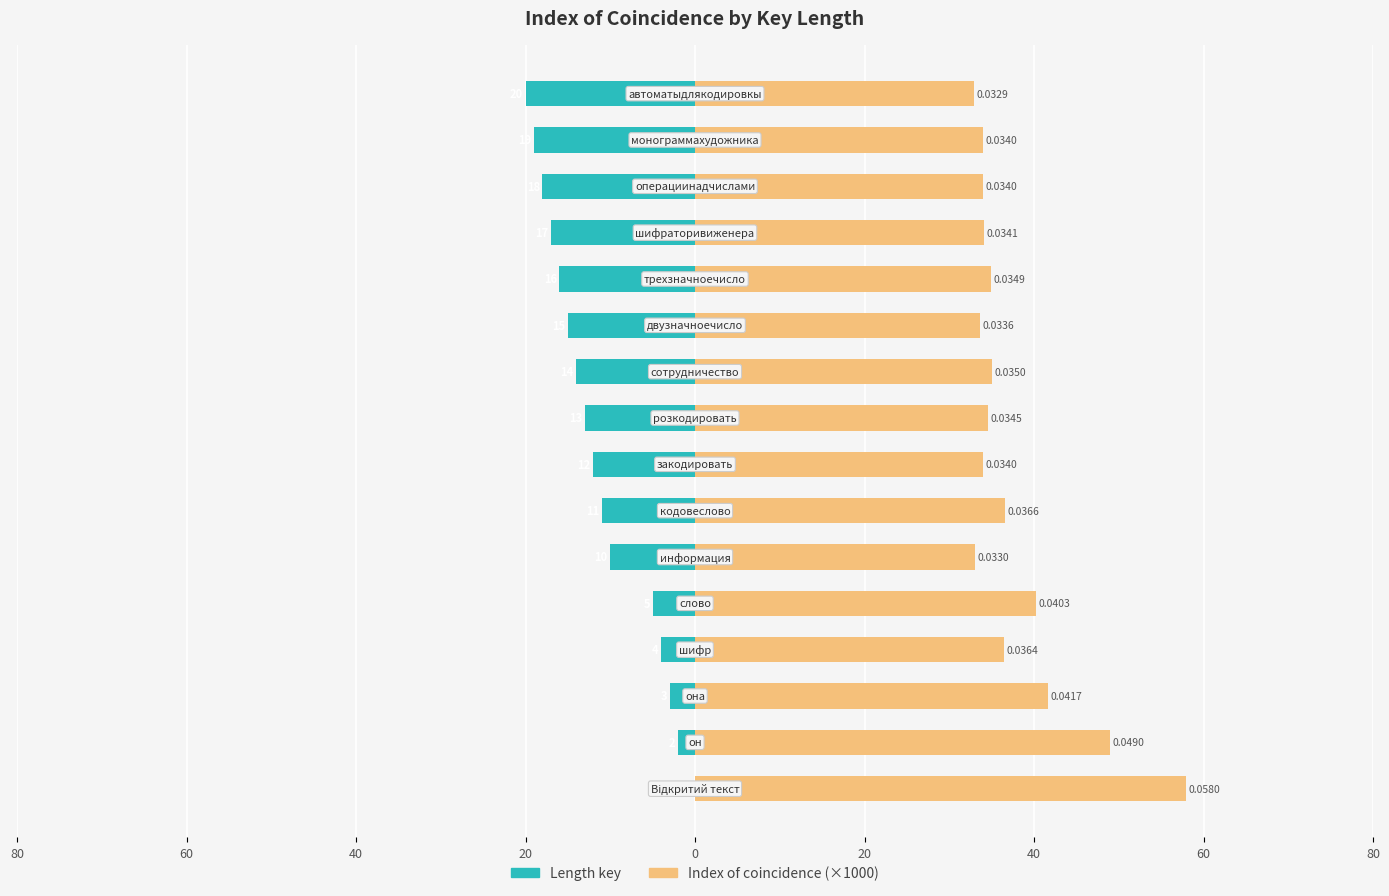

What are all the series names shown in the legend?

Length key, Index of coincidence (×1000)